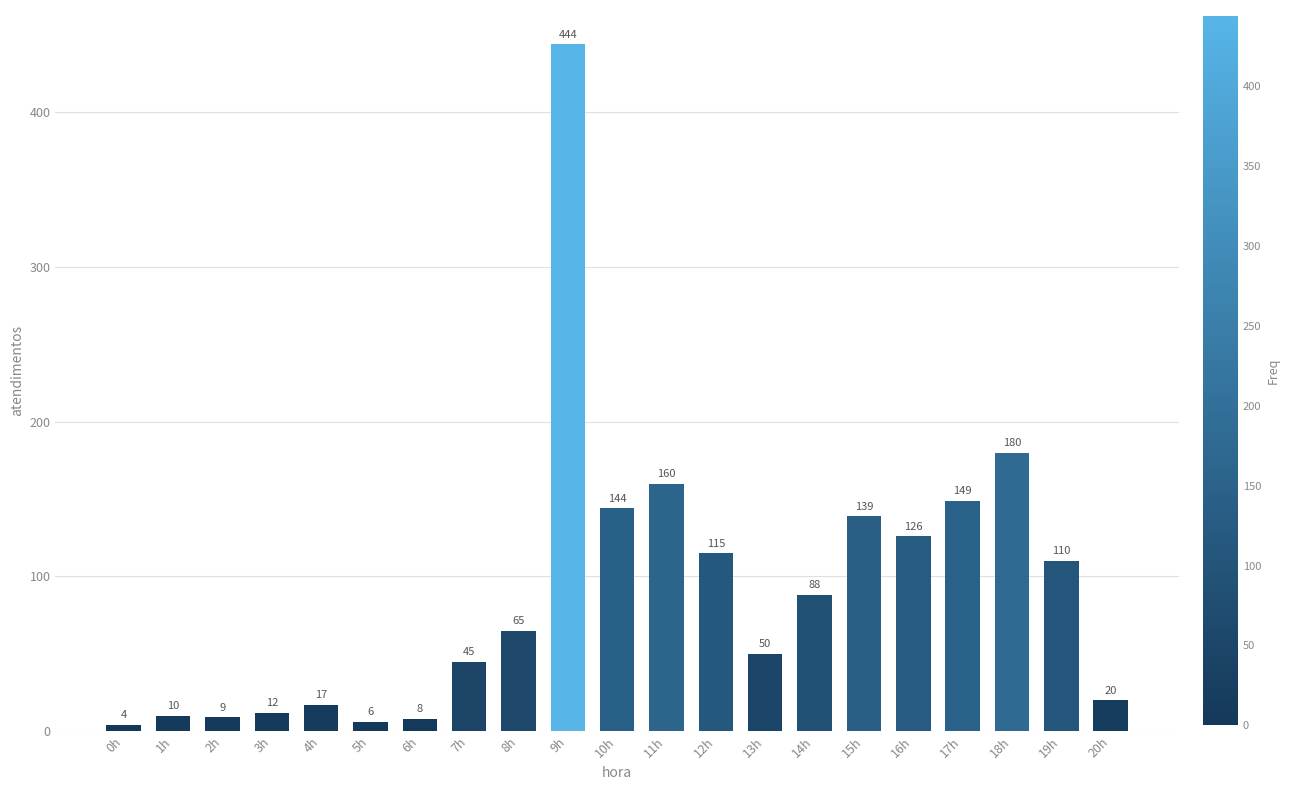

What is the value of the 7th bar from the left?

8